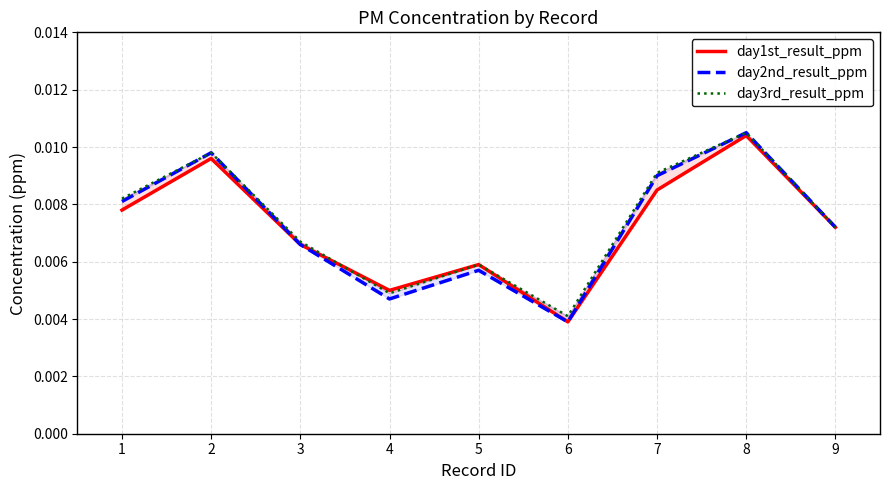

True or false: day2nd_result_ppm and day3rd_result_ppm cross at least once.

False